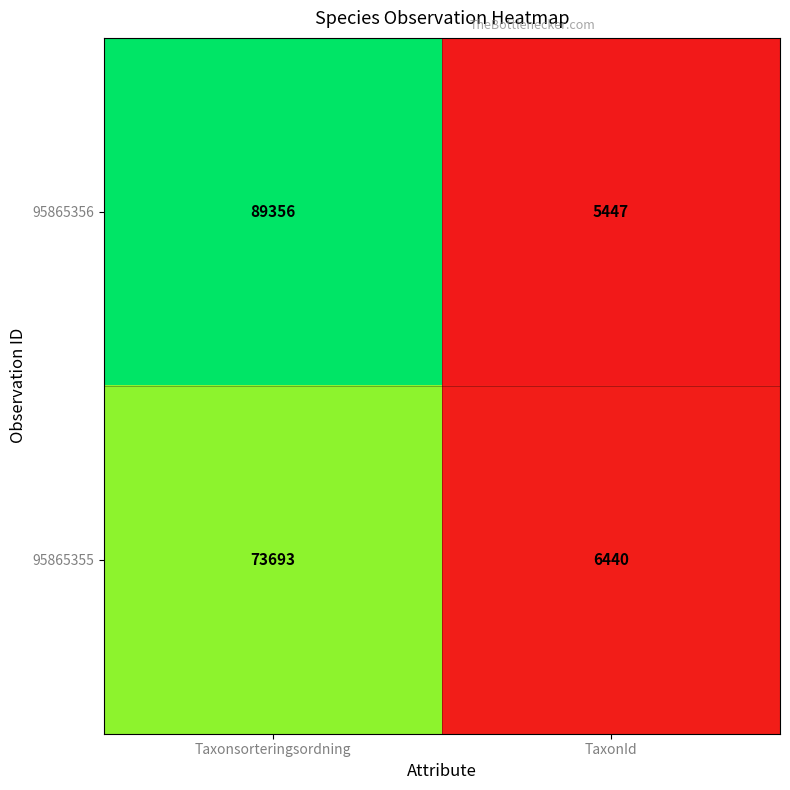

Reading left to right, what are all the values shown in this chart?

95865356: 89356	5447
95865355: 73693	6440